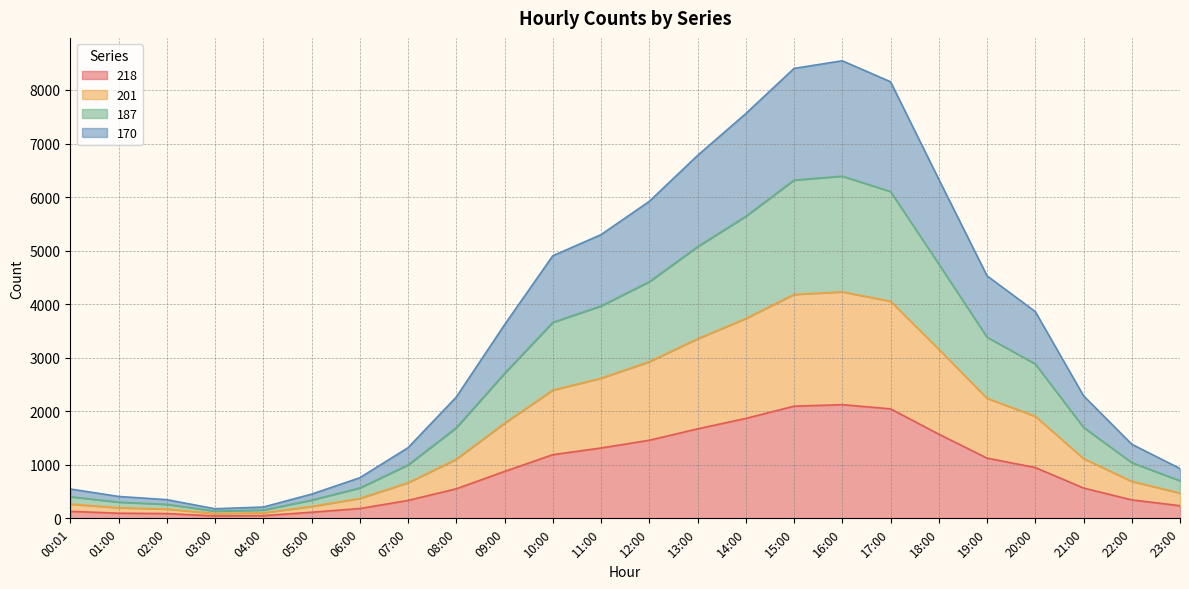

What is the greatest value displayed?

8545